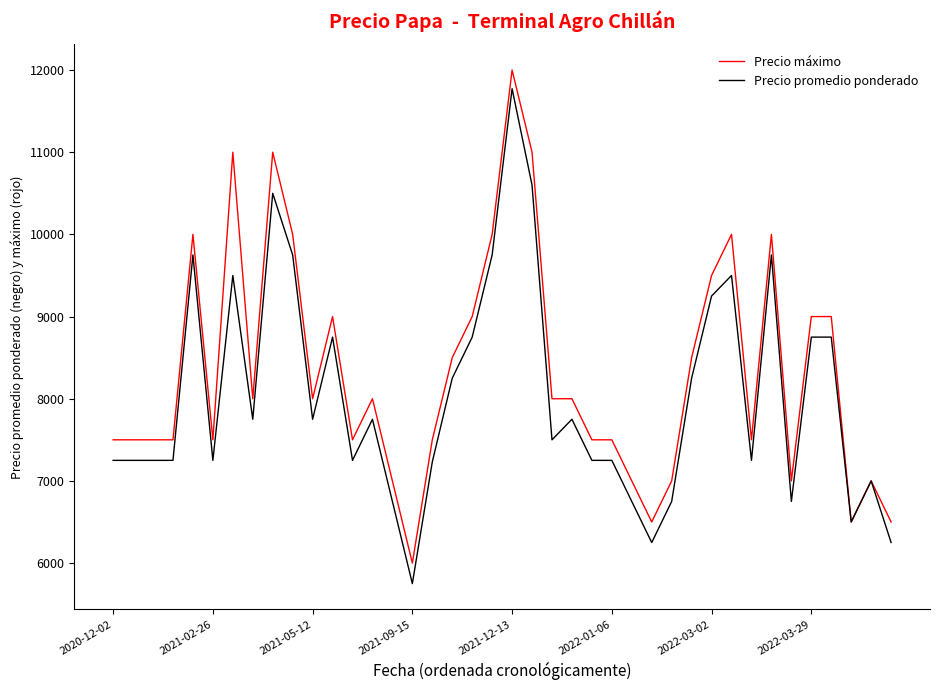

Rank the series by their average value, from highest to lowest.

Precio máximo, Precio promedio ponderado